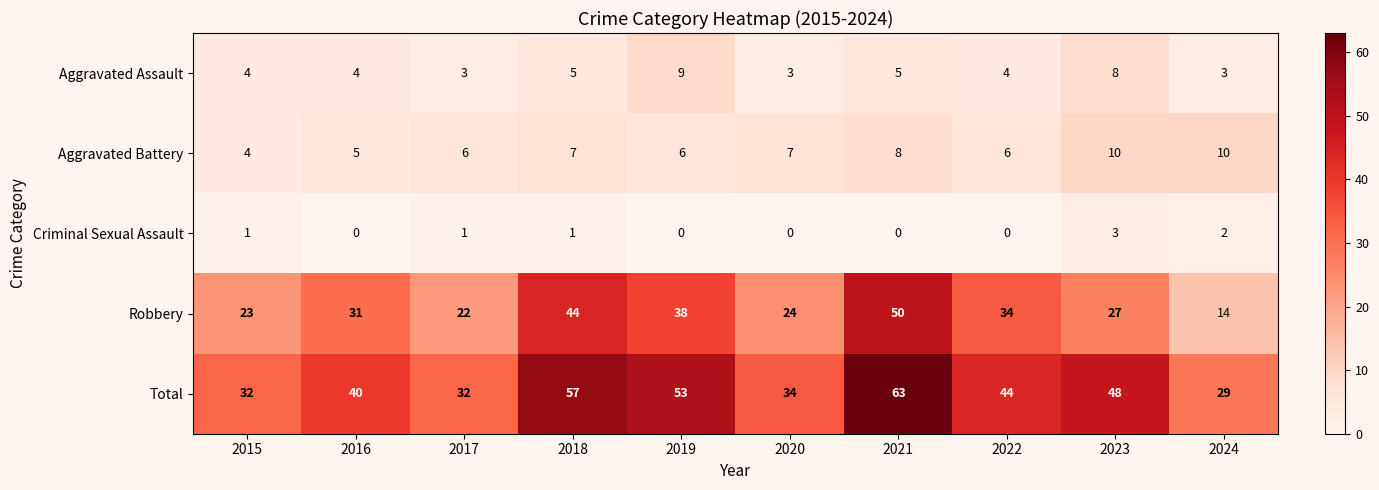

What is the spread (max minus min) of values at 2018?

56